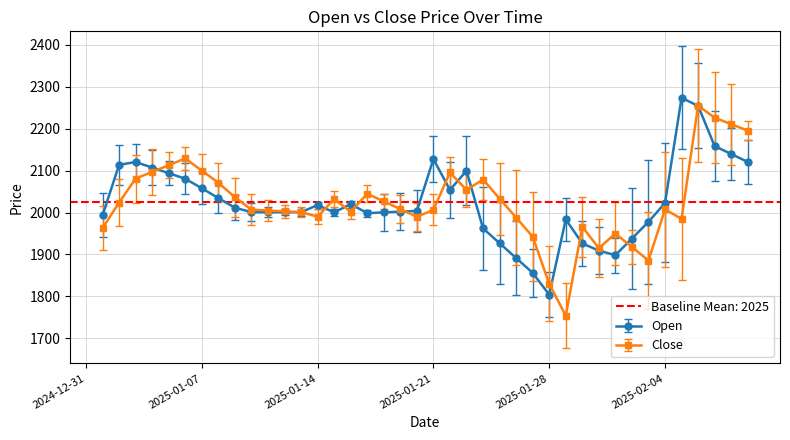

True or false: Close and Open intersect in this chart.

True